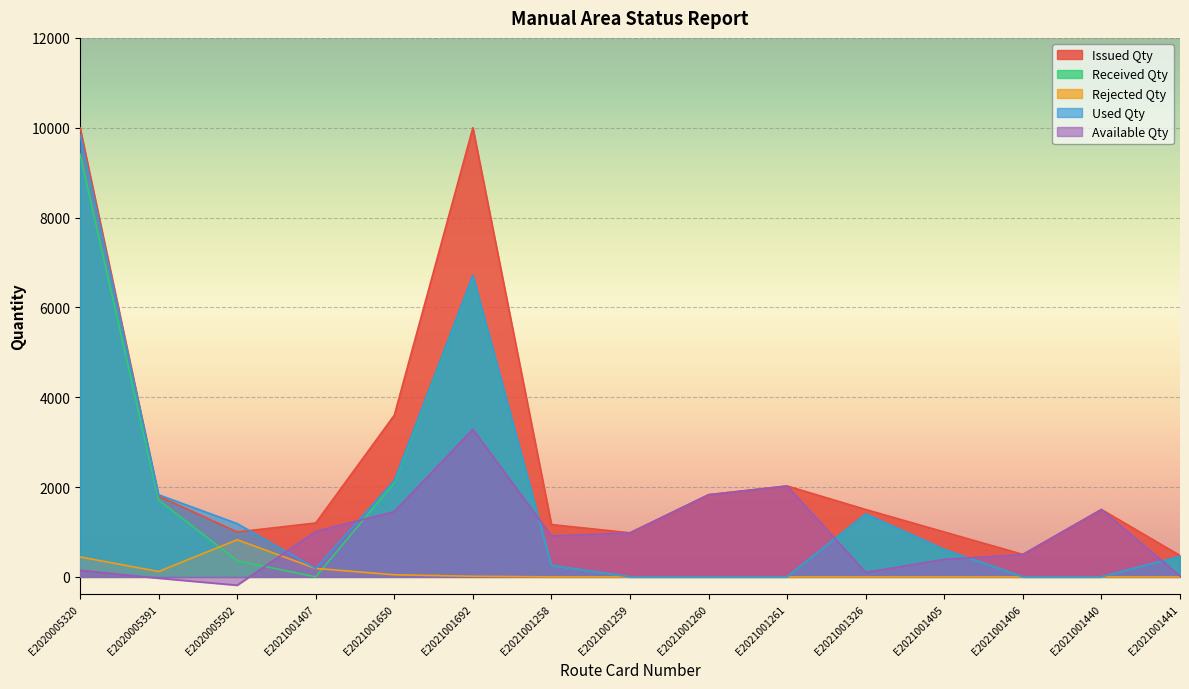

Which series has the largest total across all categories?

Issued Qty